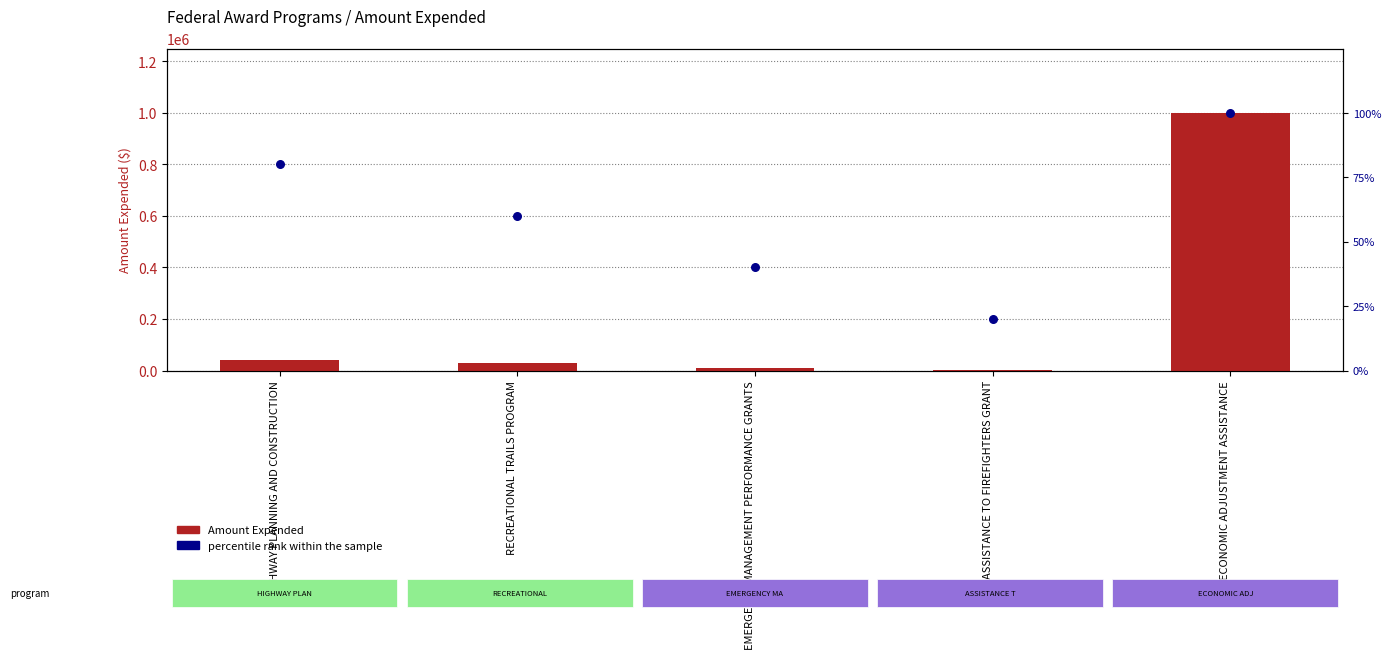

At which category is the sum across all series the highest?

ECONOMIC ADJUSTMENT ASSISTANCE